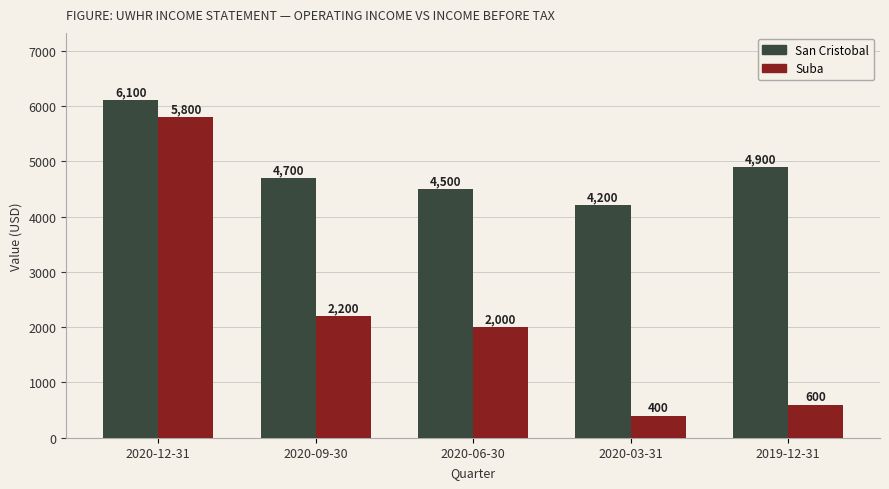

Where is Suba nearest to the value 3100?

2020-09-30